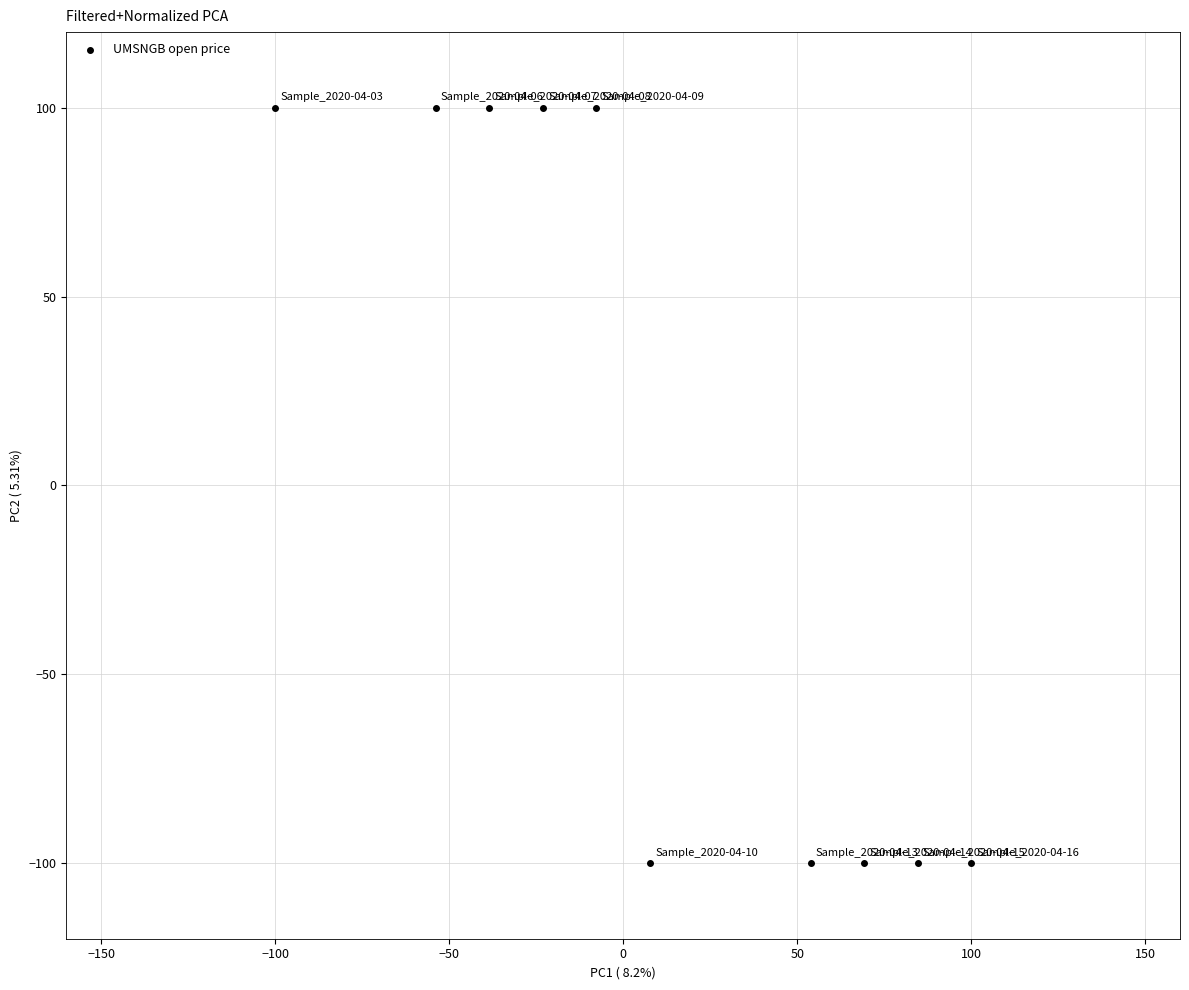

What is the range of Y values (max minus min)?

200